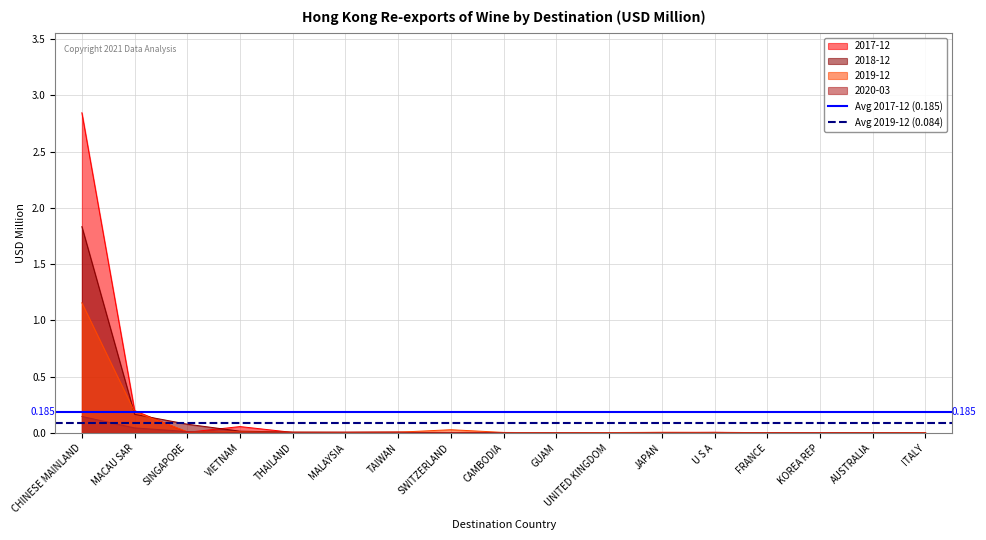

At which category is the sum across all series the highest?

CHINESE MAINLAND